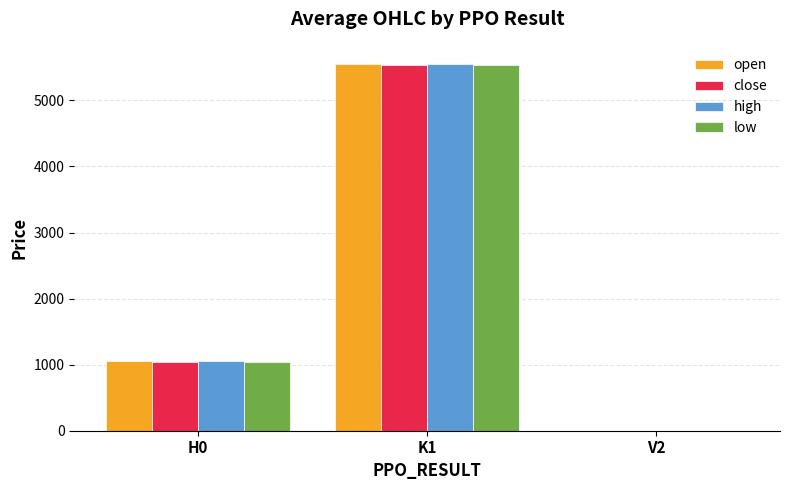

Is the value of close at V2 greater than the value of open at K1?

No